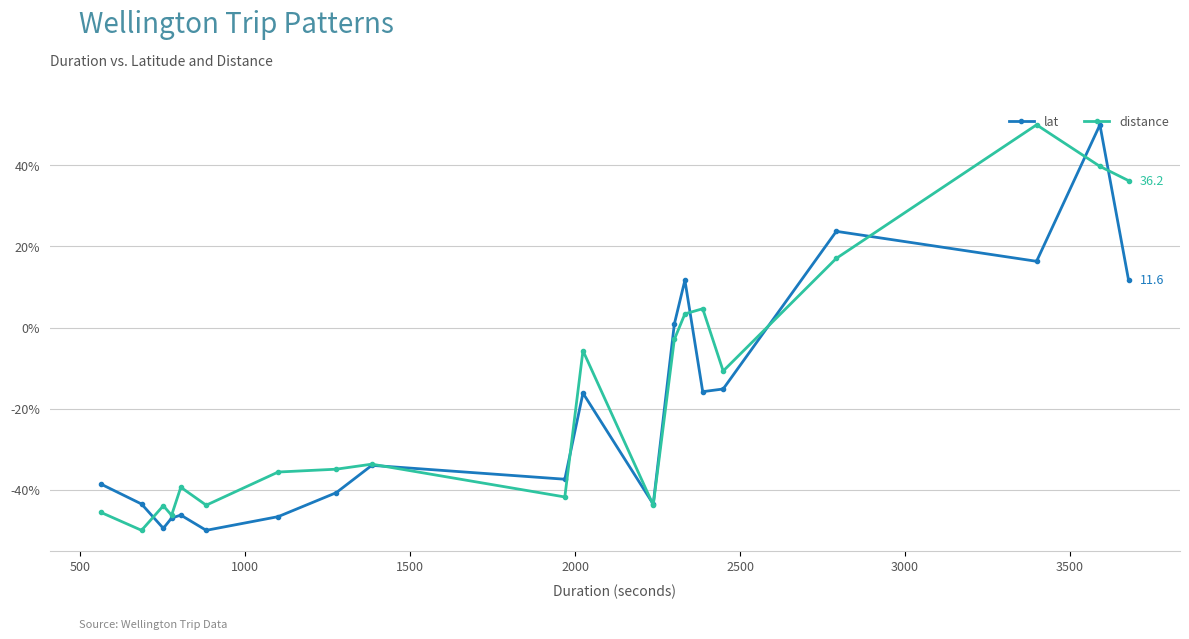

In lat, how many points are higher than both neighbors (excluding endpoints)?

6